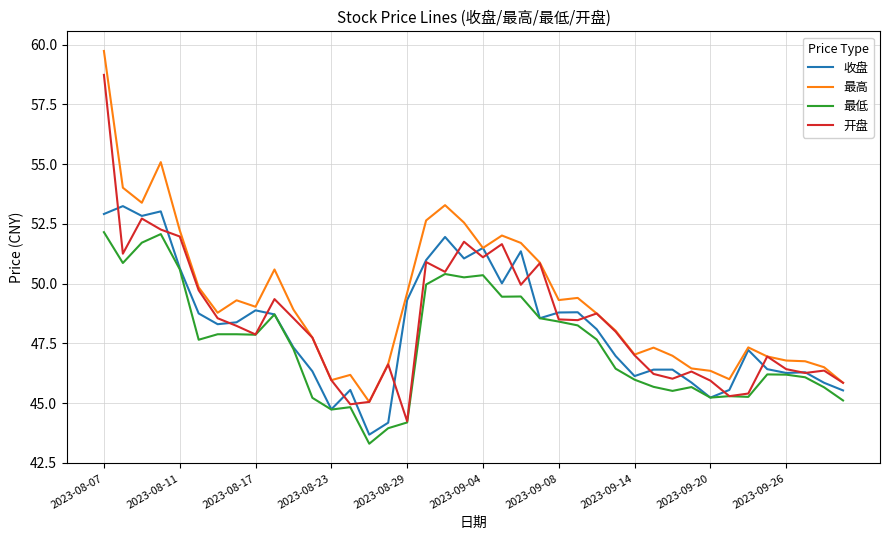

Rank the series by their maximum value, from highest to lowest.

最高, 开盘, 收盘, 最低